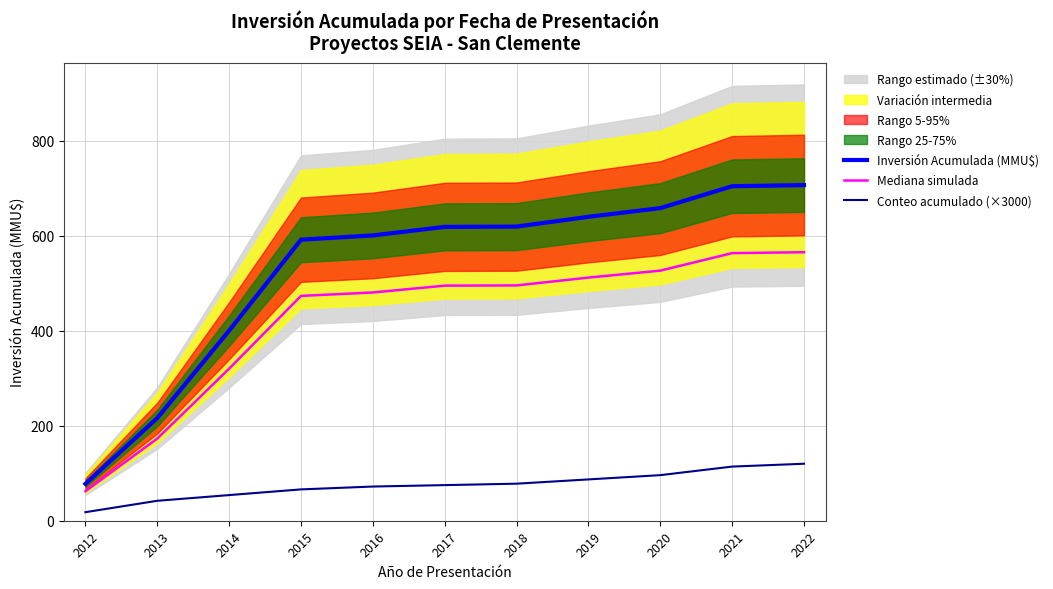

What is the difference between the maximum and minimum values in the Conteo acumulado (×3000) series?

102.0